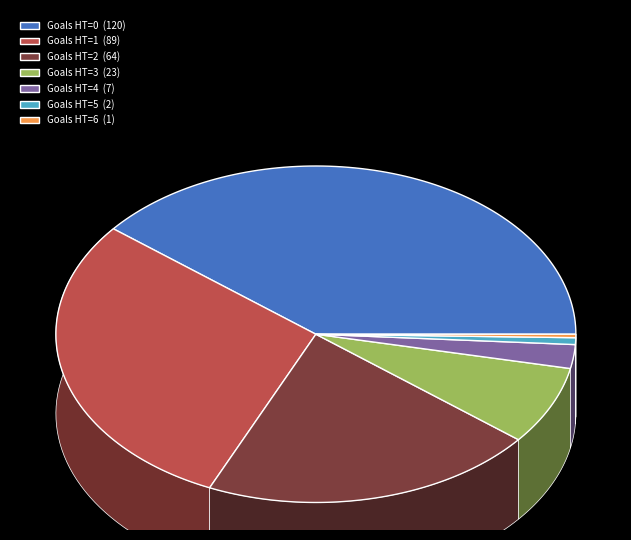

True or false: 3 accounts for 1% of the total.

False